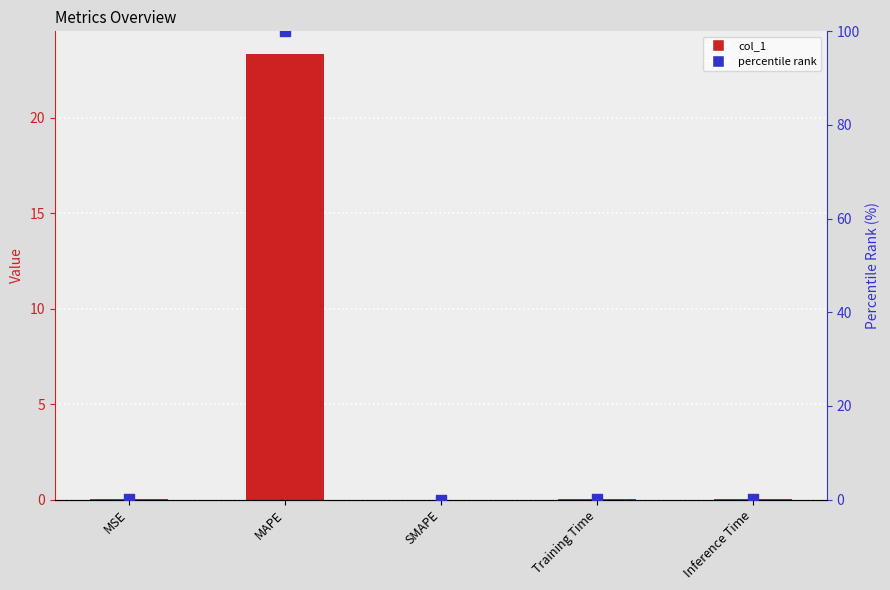

Which series has the largest total across all categories?

percentile rank